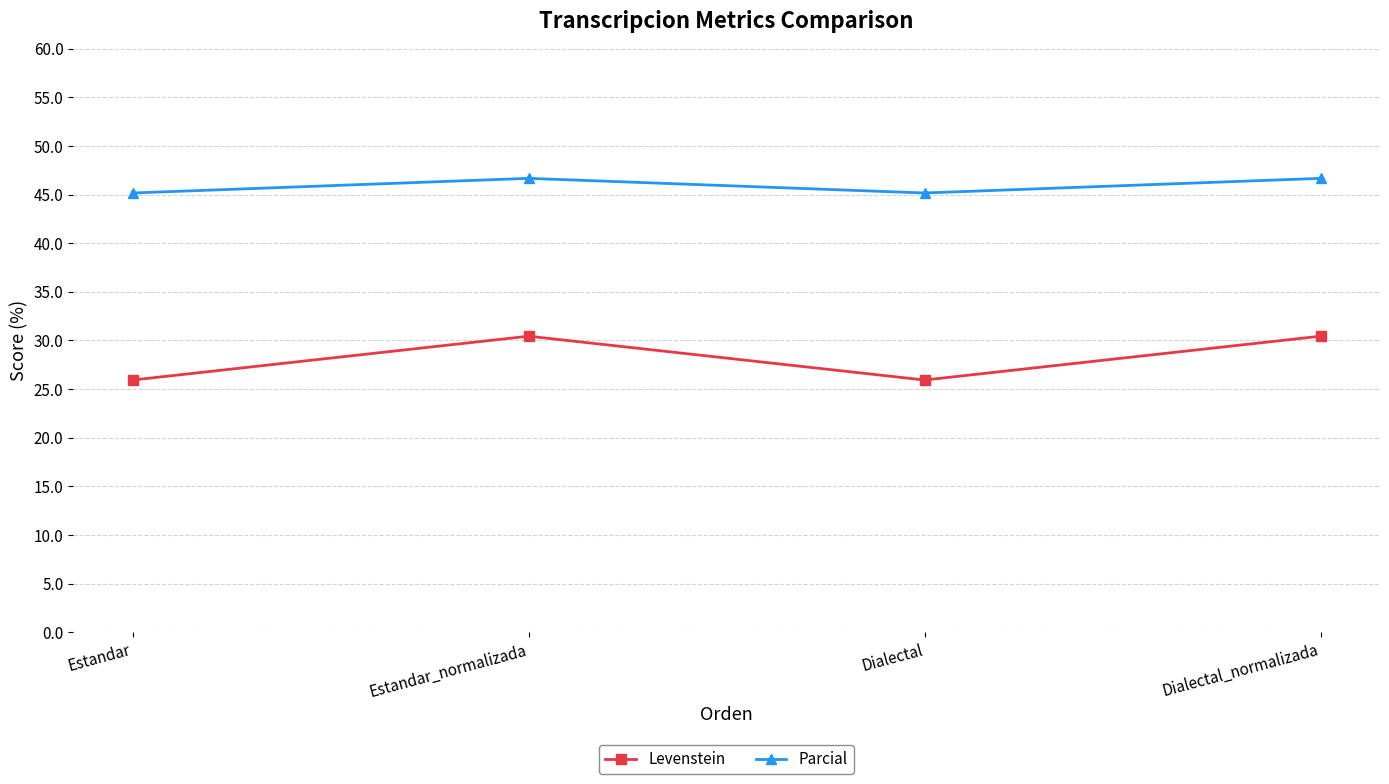

What is the label of the 3rd point from the right?

Estandar_normalizada